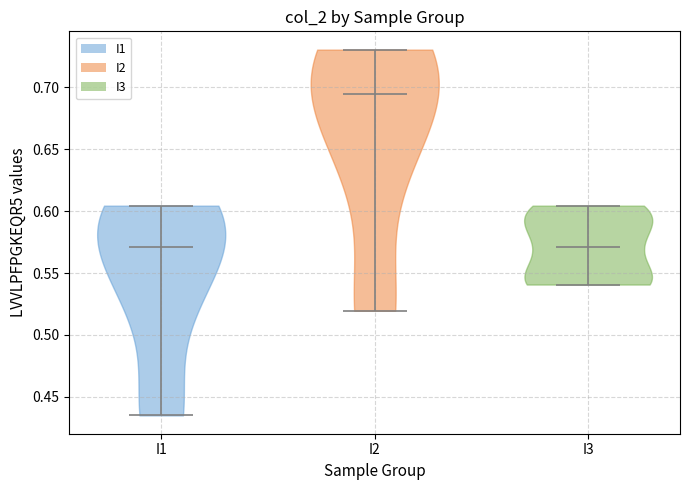

What is the highest point the violin for I3 reaches on the y-axis? The values are not printed on the chart, so give them approximately, as read against the axis.

0.605